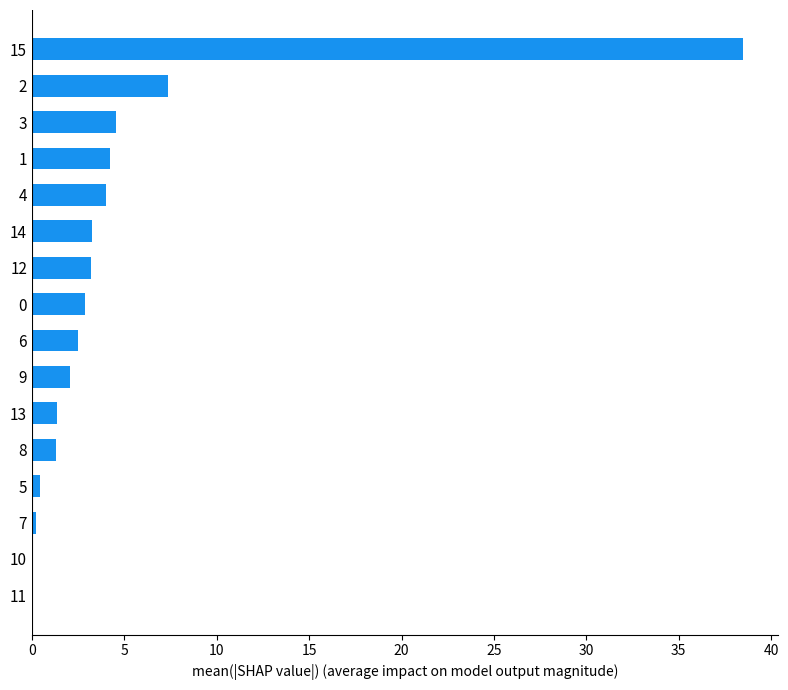

Count the number of data series in this chart.

1